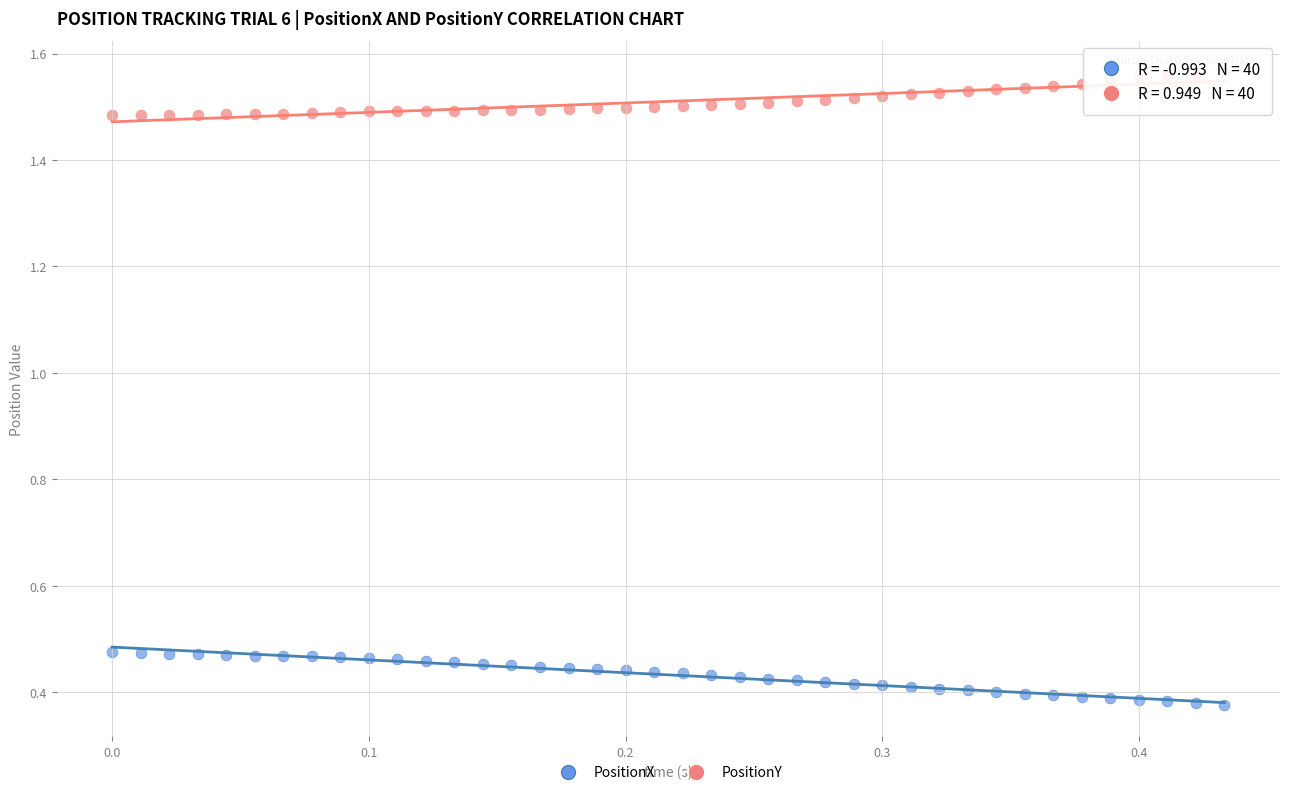

Which series reaches the maximum Y coordinate?

PositionY